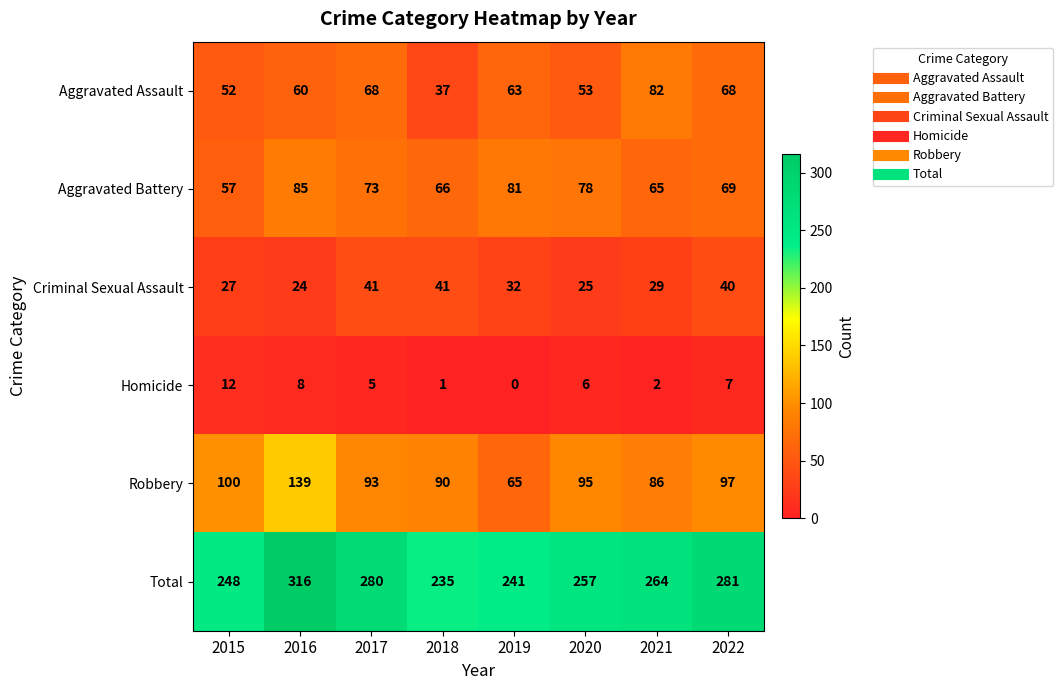

At how many categories does at least one series exceed 263?

4